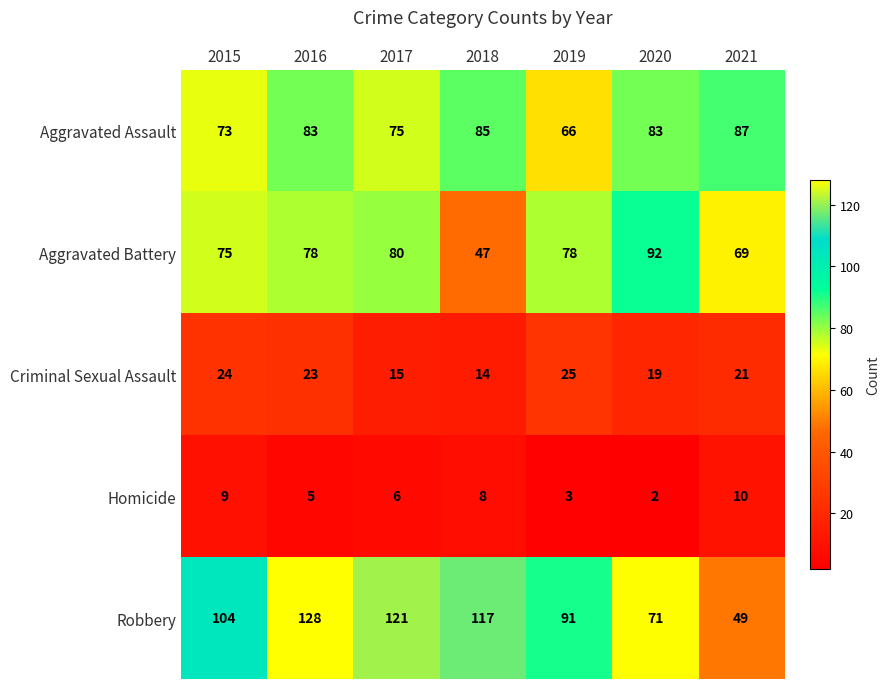

Rank the series at 2015 from highest to lowest value.

Robbery, Aggravated Battery, Aggravated Assault, Criminal Sexual Assault, Homicide